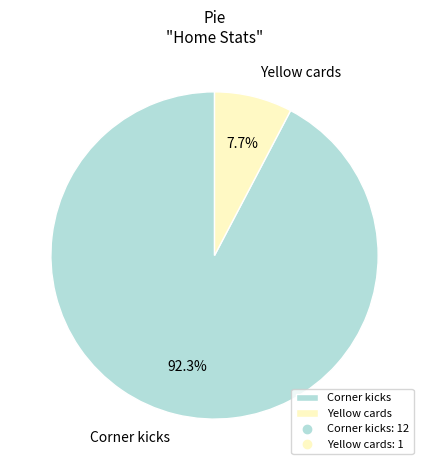

What percentage is the Corner kicks slice, to the nearest percent?

92%